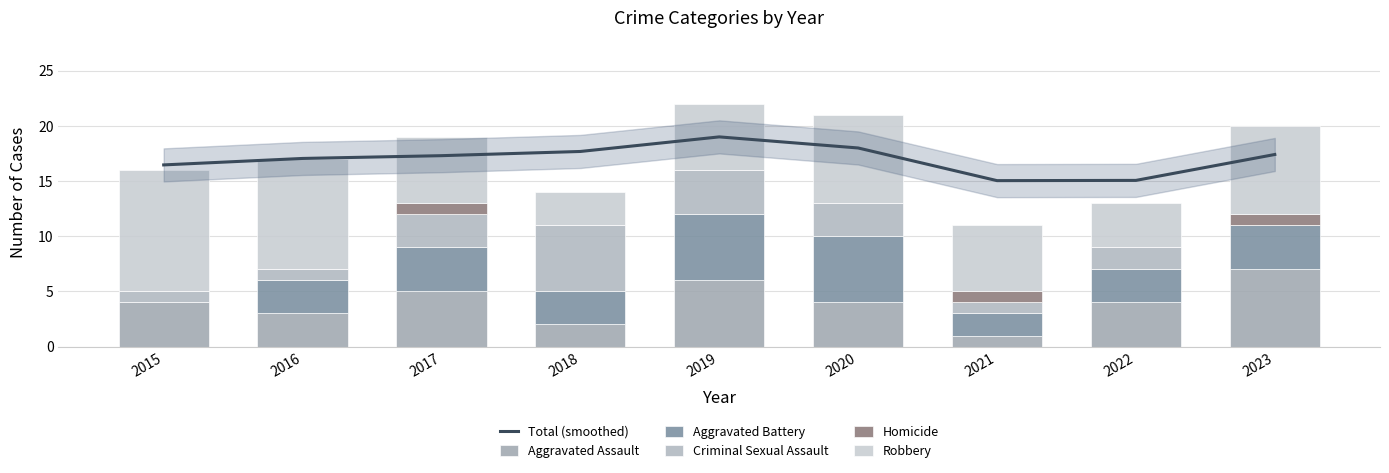

What is the total value across all series at 2017?

36.3